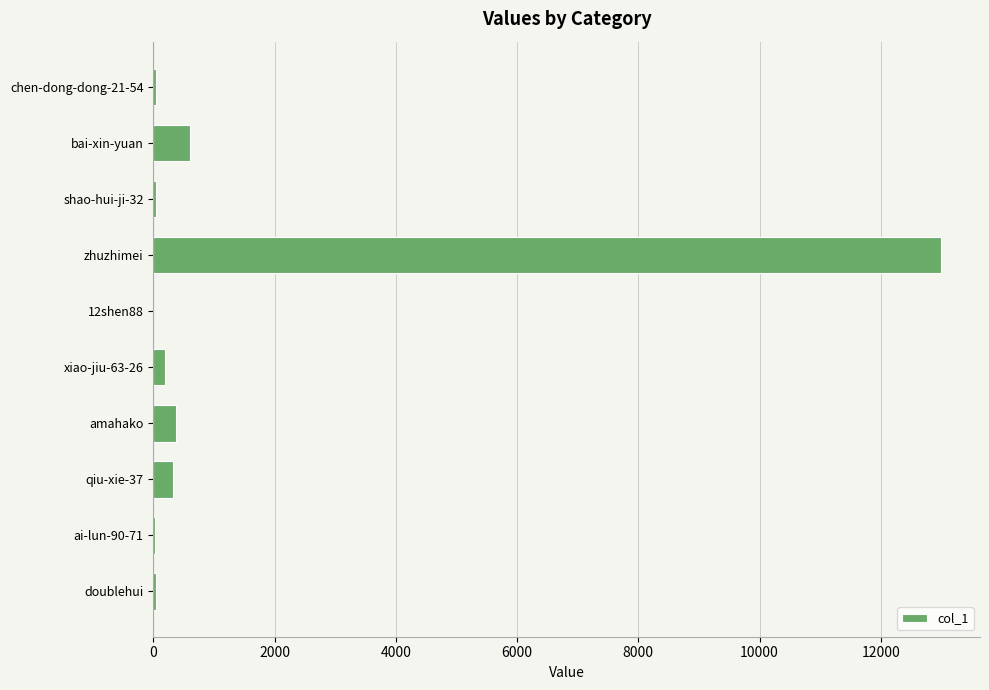

What is the sum of all values?

14641